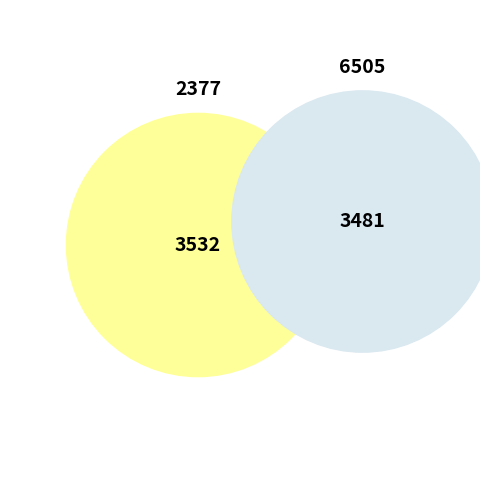

Does any single category account for the majority?

Yes